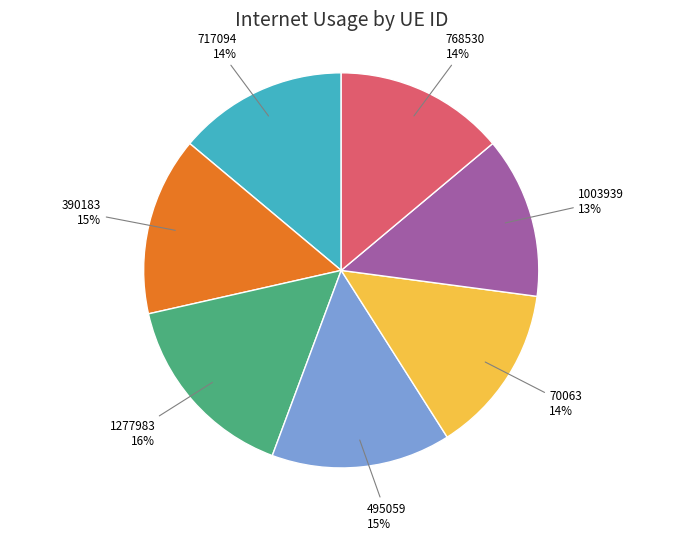

Does any single category account for the majority?

No